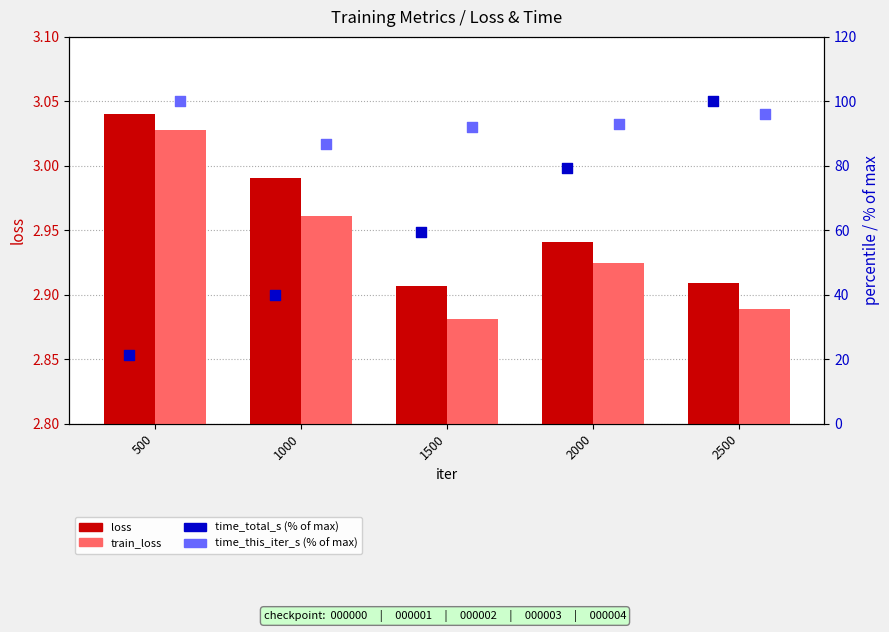

Which series has the widest spread of Y values?

time_total_s (% of max)